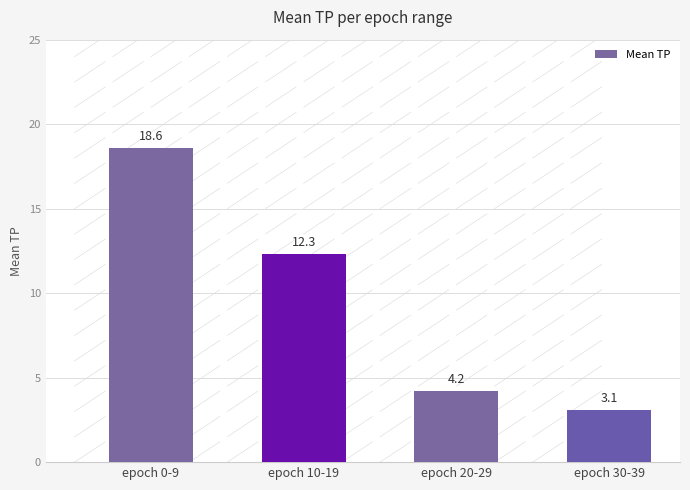

Reading left to right, extract all data points from this chart.

18.6	12.3	4.2	3.1